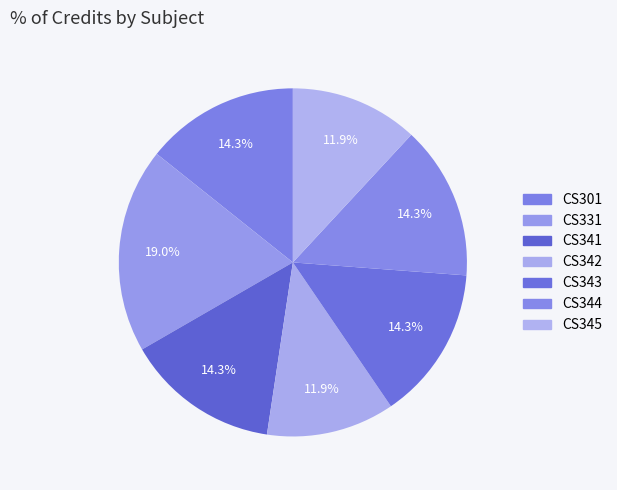

What is the change in value from CS331 to CS345?

-3